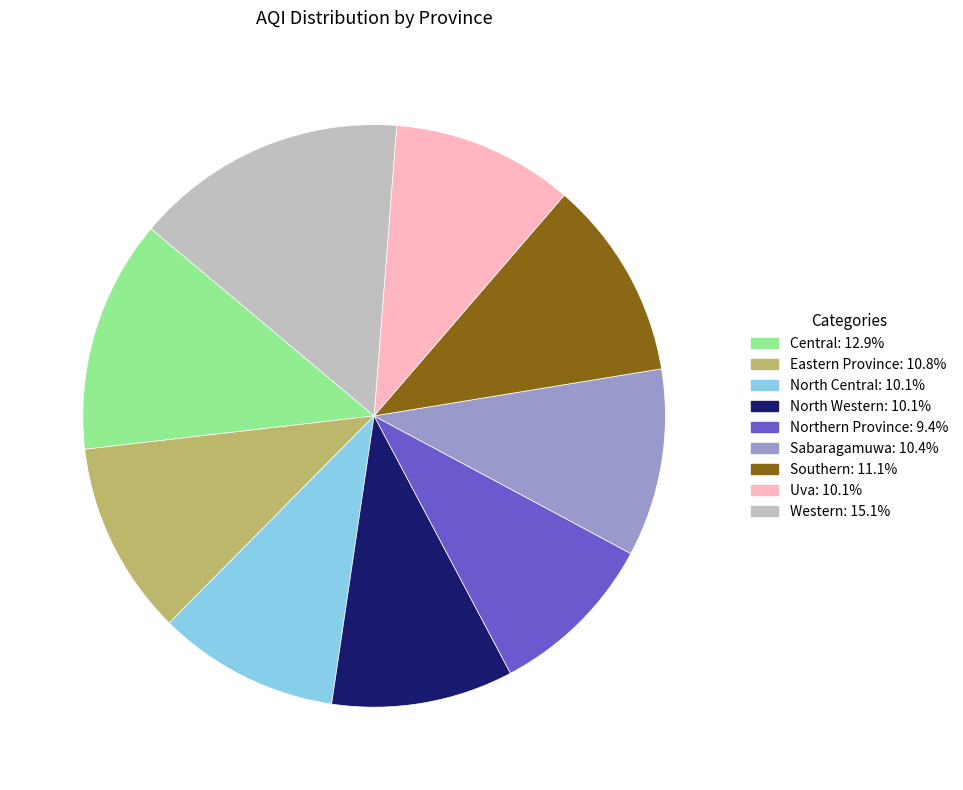

How many slices are in this pie chart?

9